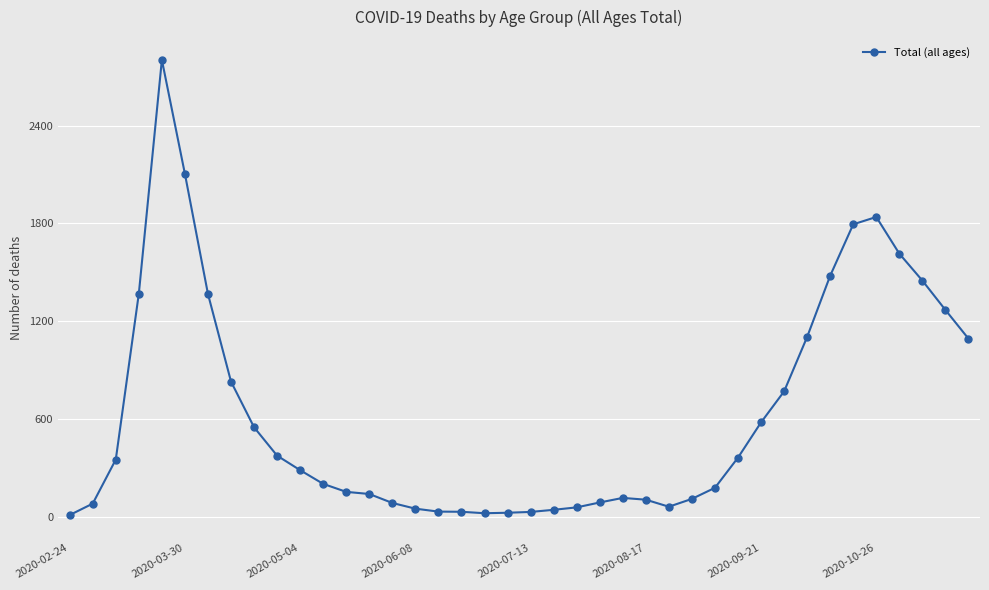

What is the greatest value displayed?

2803